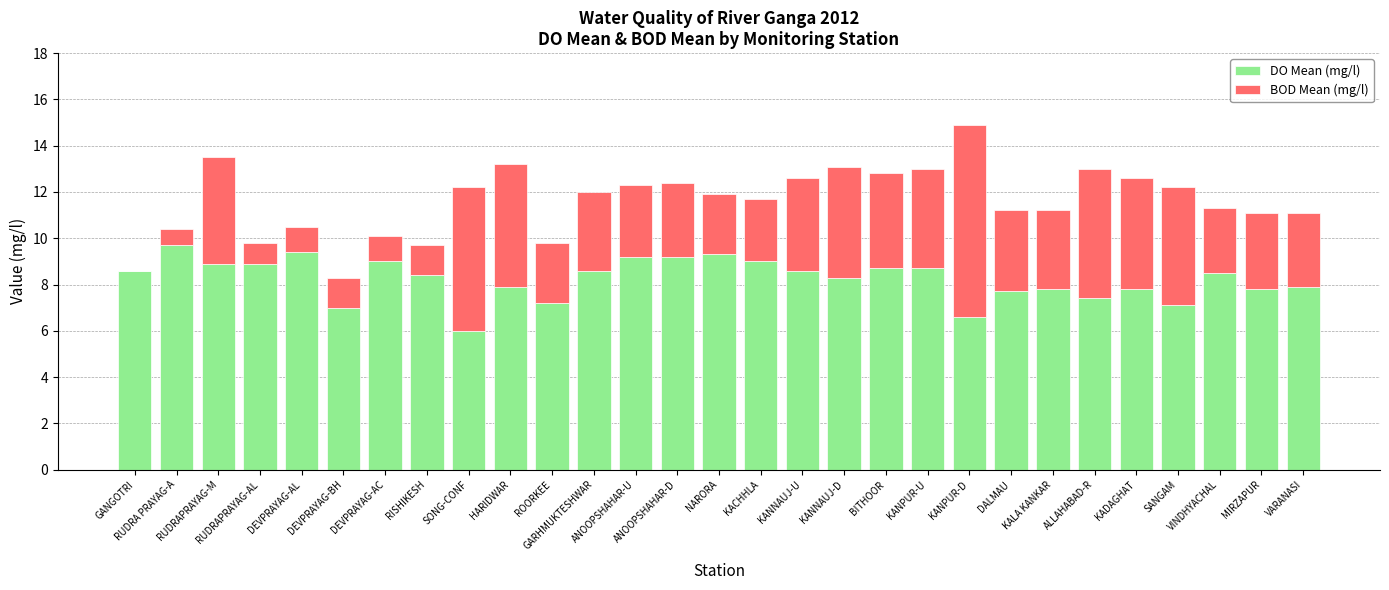

Which series has the widest spread of values?

BOD Mean (mg/l)